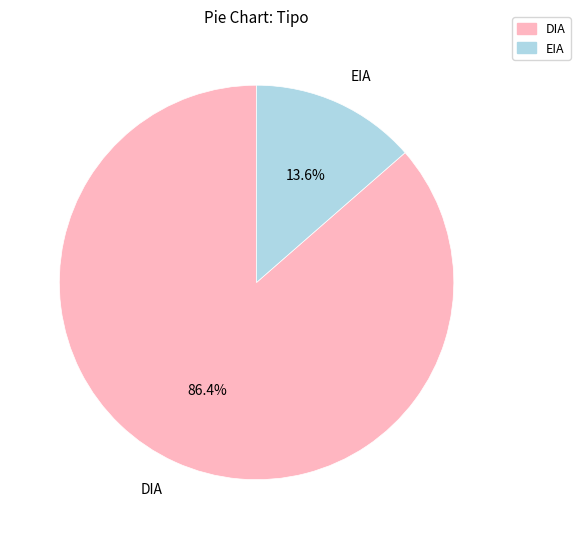

True or false: DIA accounts for 76% of the total.

False